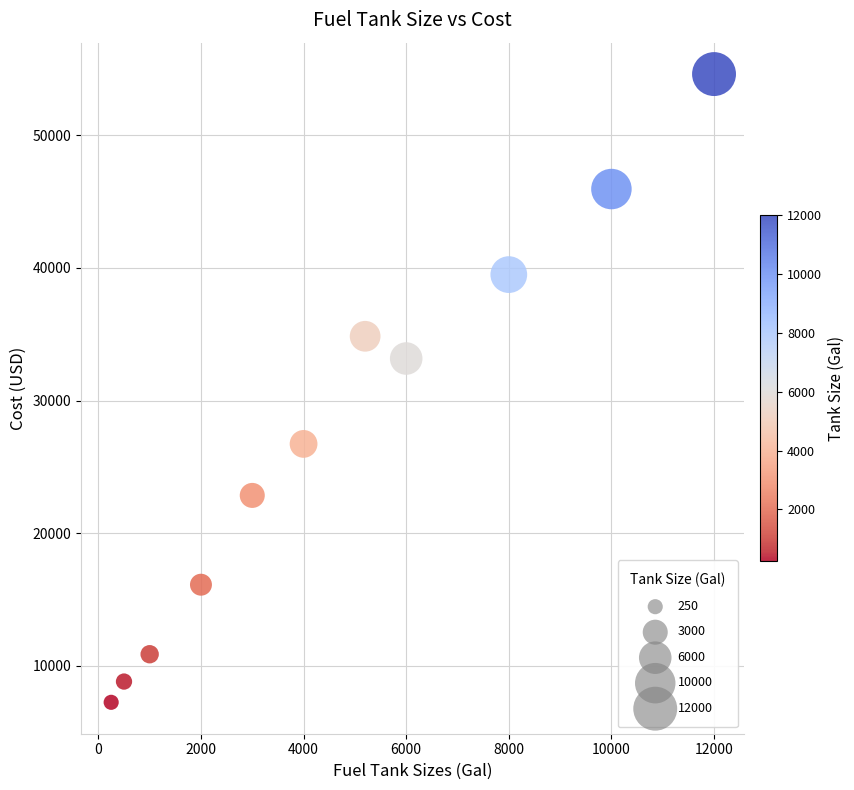

What Y value in the scatter plot is closest to 30933?

33170.8